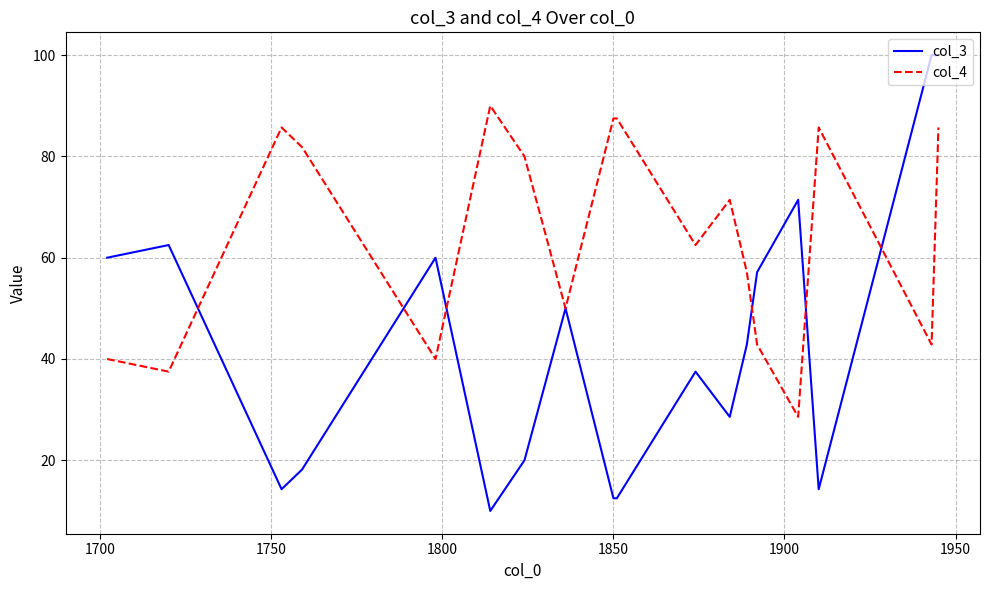

How many values in the col_3 series are below 42?

9